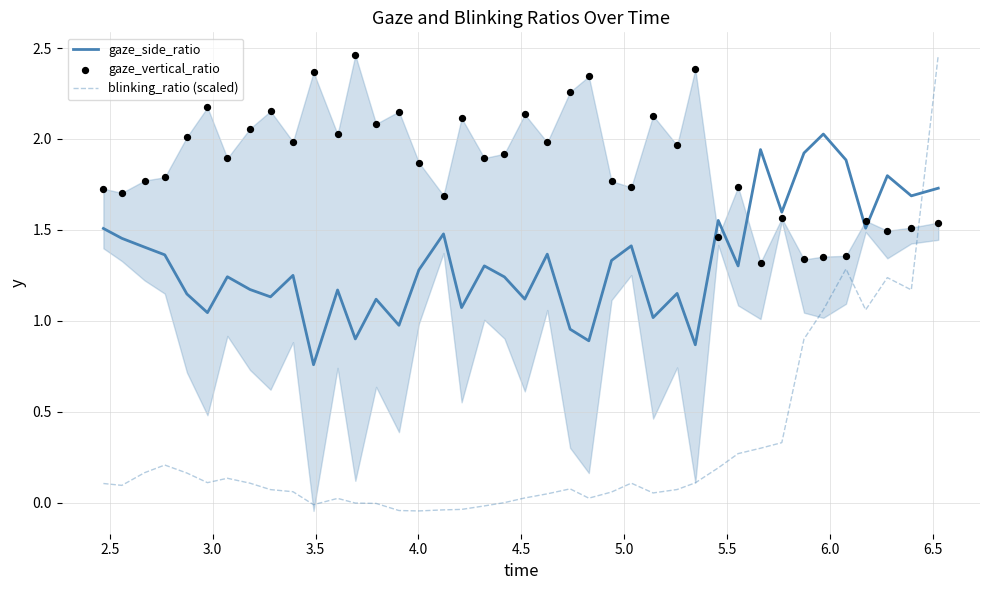

What are all the series names shown in the legend?

gaze_side_ratio, blinking_ratio (scaled), gaze_vertical_ratio